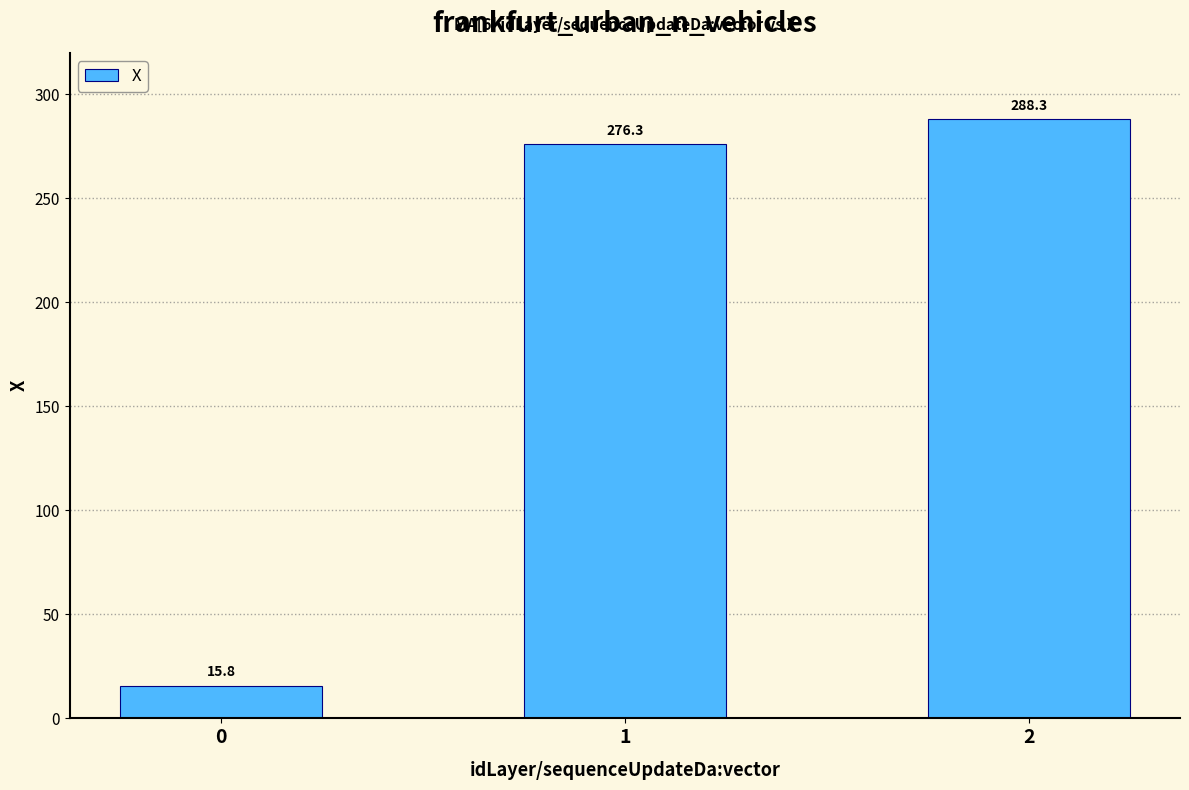

True or false: the data shows 15.8 at 0.

True